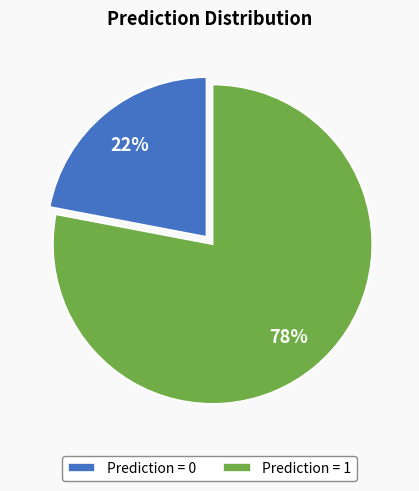

Rank the categories by value from lowest to highest.

Prediction = 0, Prediction = 1